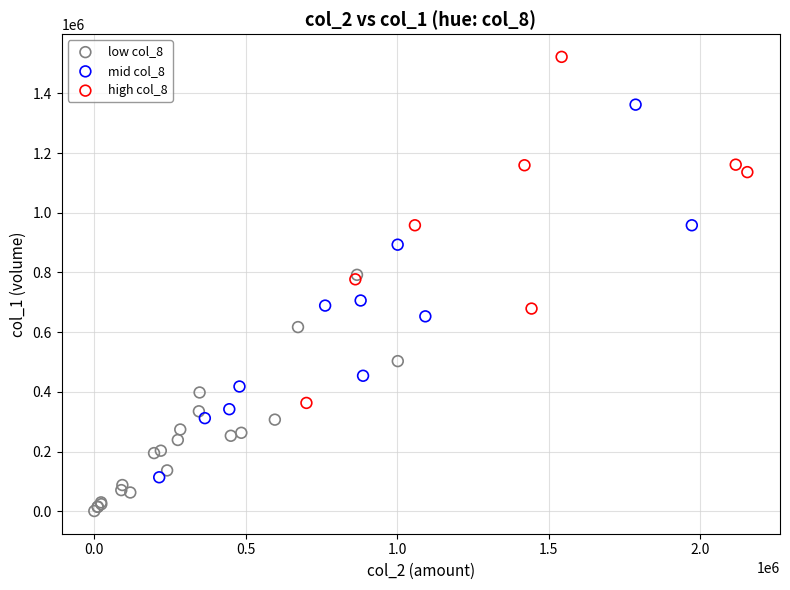

Which series contains the lowest Y value?

low col_8